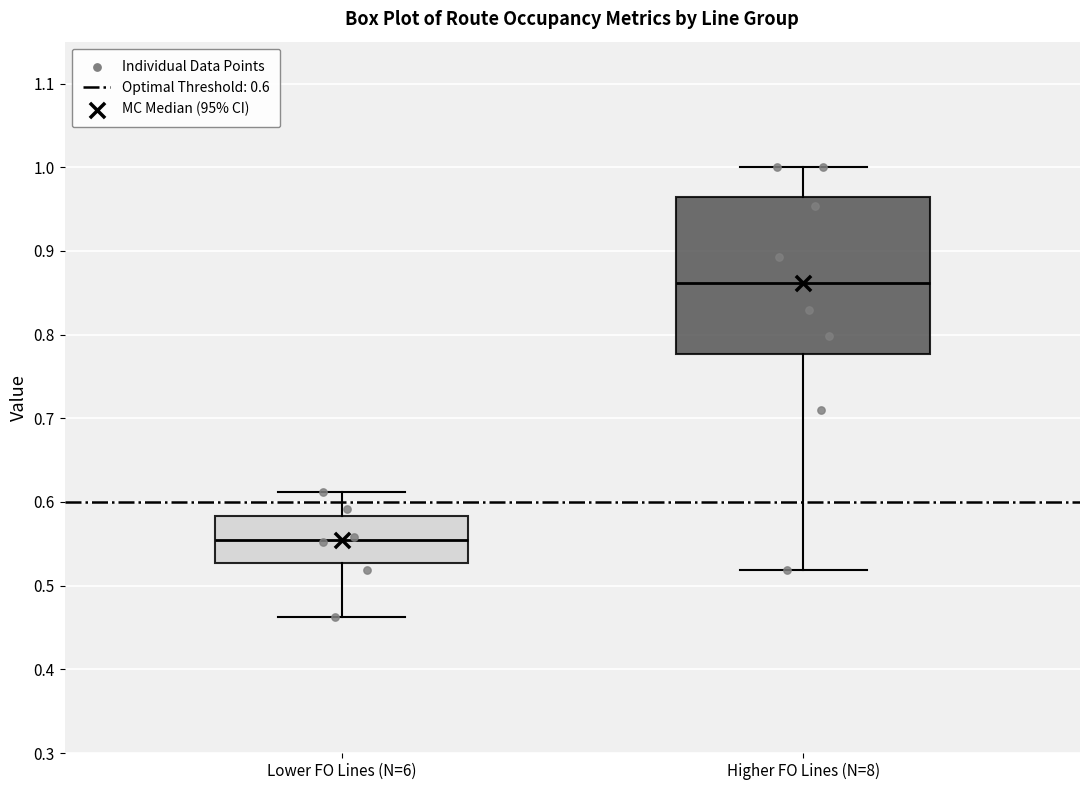

Reading left to right, read every box against the y-axis: the position of its median line, the range the box covers, and the ends of its whiskers. The values are not printed on the chart, so give them approximately, as read against the axis.

Lower FO Lines (N=6): median 0.56, box 0.53 to 0.58, whiskers 0.46 to 0.61
Higher FO Lines (N=8): median 0.86, box 0.78 to 0.96, whiskers 0.52 to 1.00